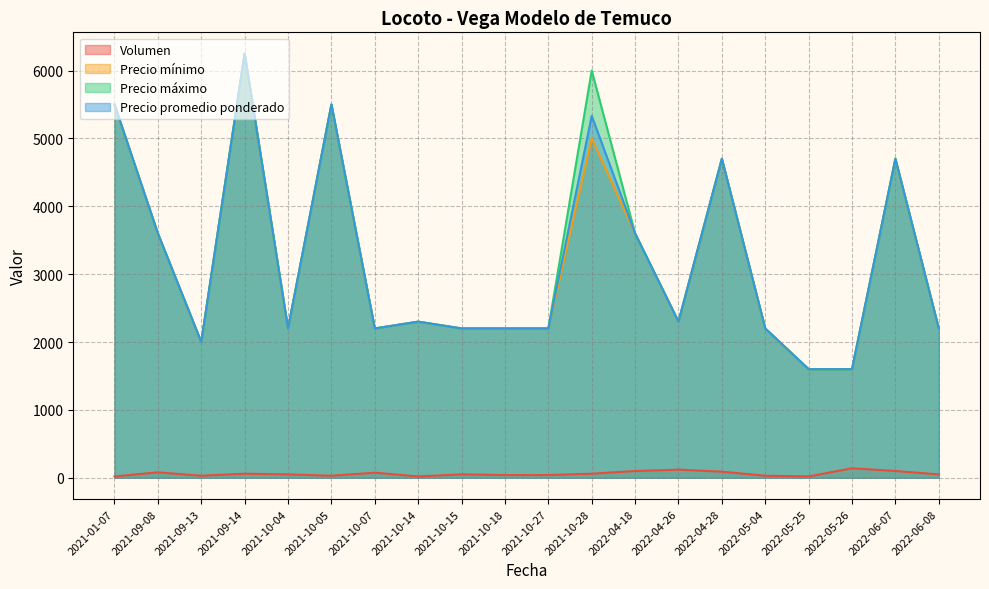

Does the chart display data point markers on the line(s)?

No